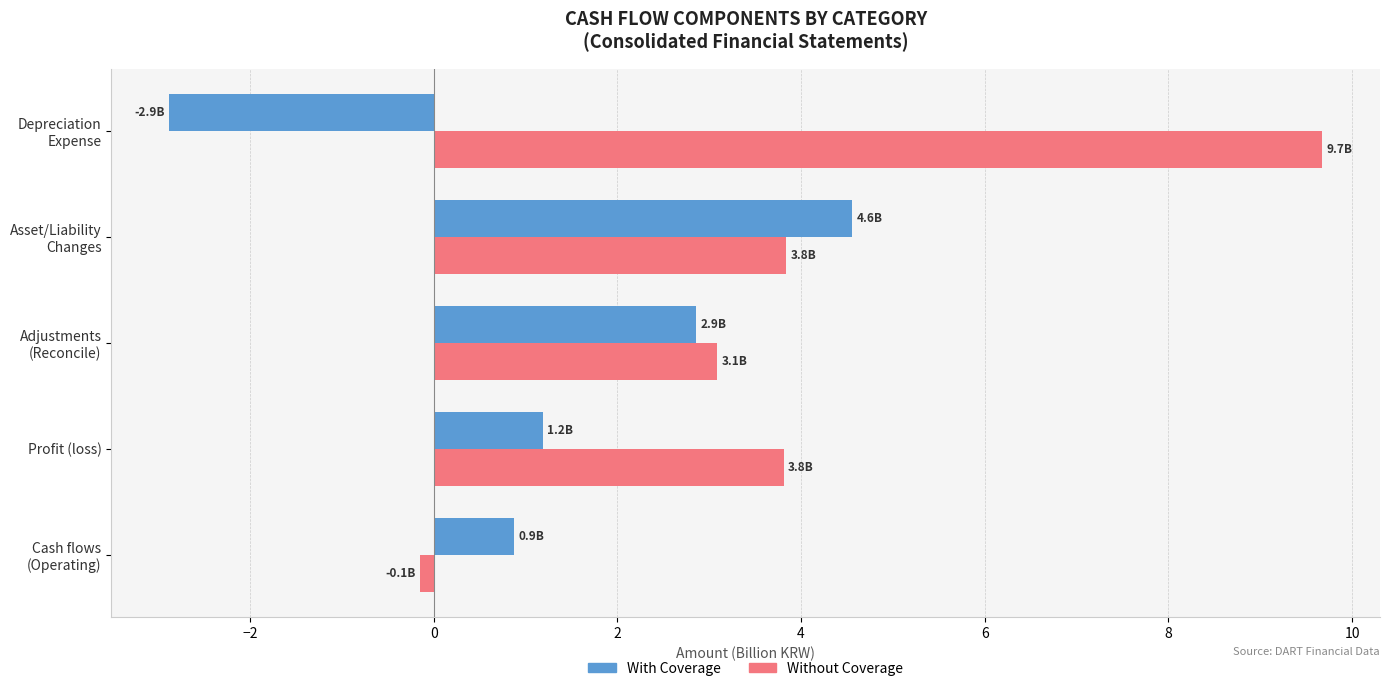

What is the difference between the second highest and second lowest values in the With Coverage series?

2.0